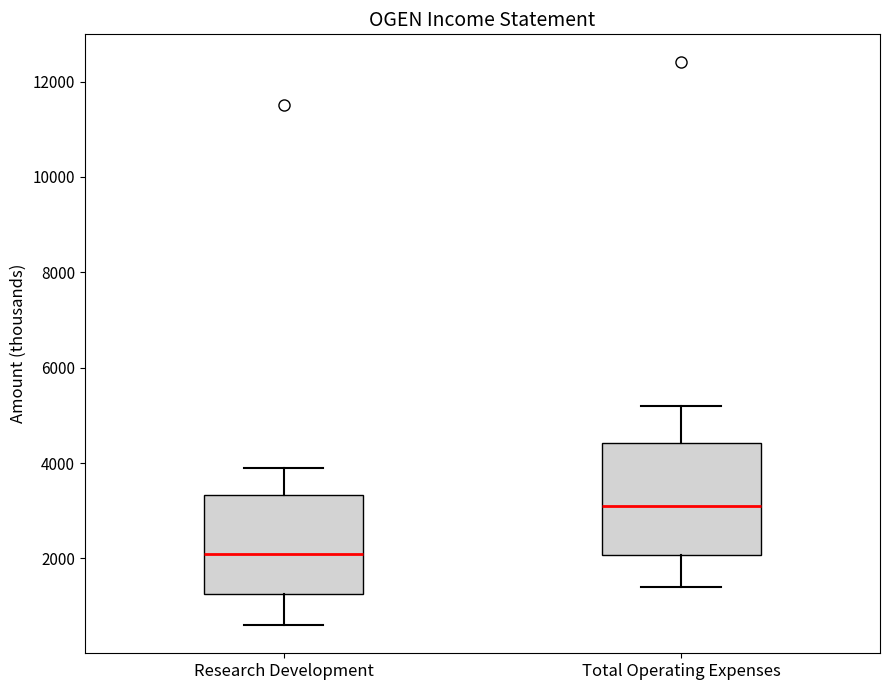

Where does the median line of the box for Research Development sit on the y-axis? The values are not printed on the chart, so give them approximately, as read against the axis.

2200